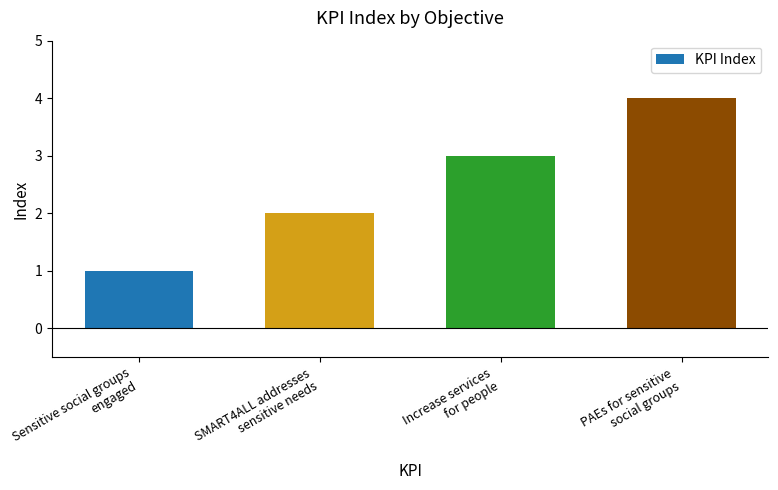

Reading left to right, extract all data points from this chart.

Sensitive social groups
engaged=1	SMART4ALL addresses
sensitive needs=2	Increase services
for people=3	PAEs for sensitive
social groups=4